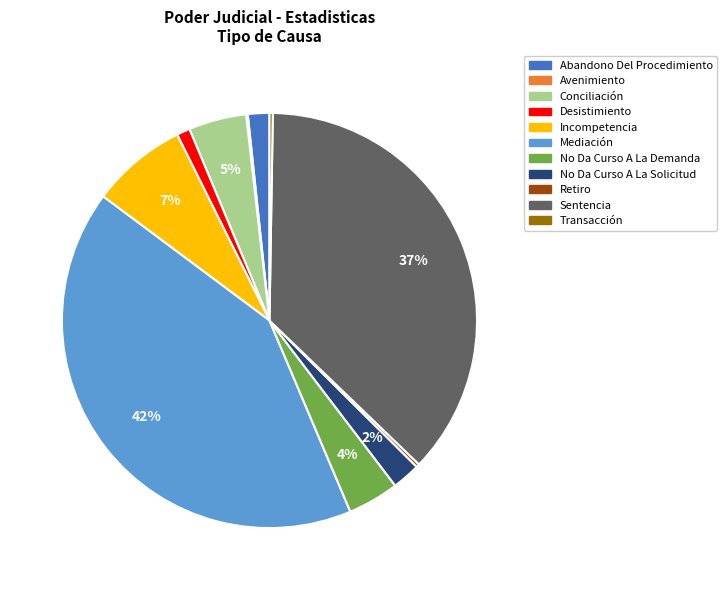

True or false: Sentencia accounts for 37% of the total.

True